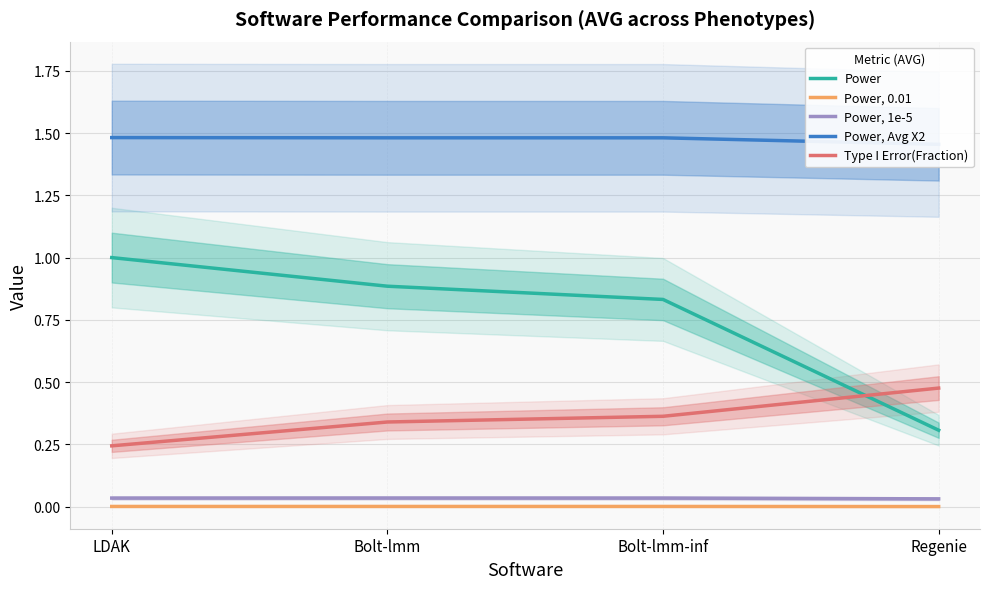

How many data points does each series have?

4